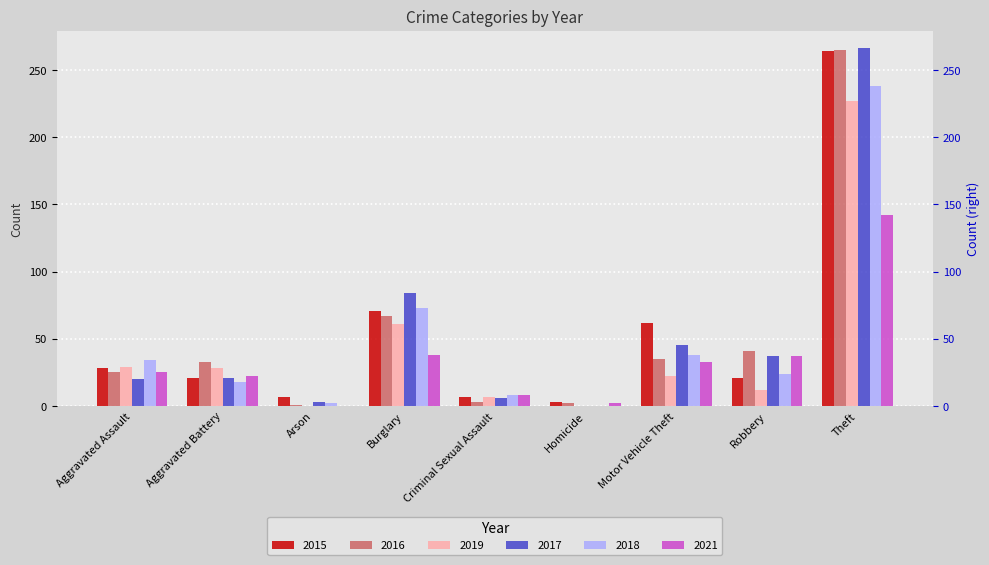

What is the difference between the 2018 values at Burglary and Homicide?

73